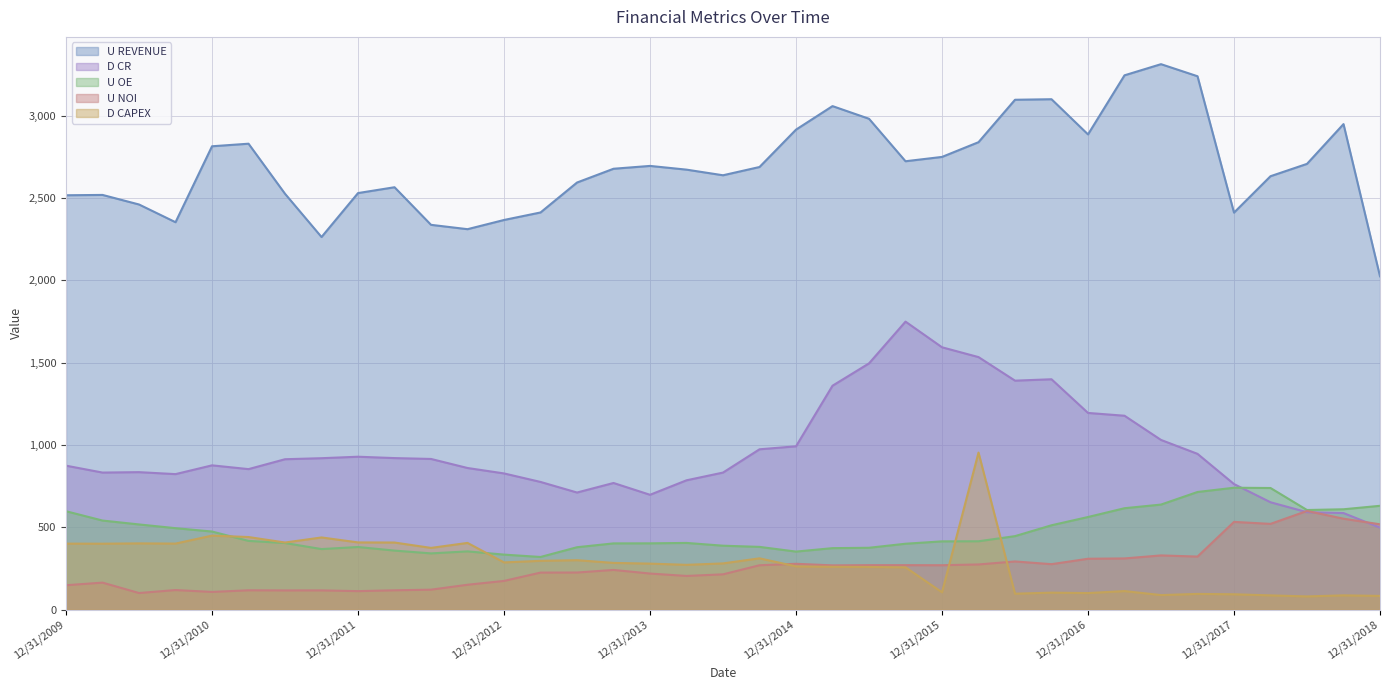

What is the highest value of the U REVENUE series?

3312.4